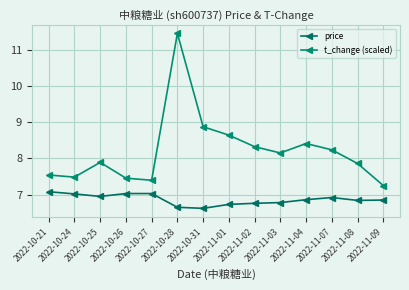

Reading right to left, list all the values displayed in this chart.

price: 6.8	6.8	6.9	6.9	6.8	6.8	6.7	6.6	6.7	7.0	7.0	7.0	7.0	7.1
t_change (scaled): 7.3	7.9	8.2	8.4	8.2	8.3	8.6	8.9	11.5	7.4	7.5	7.9	7.5	7.5